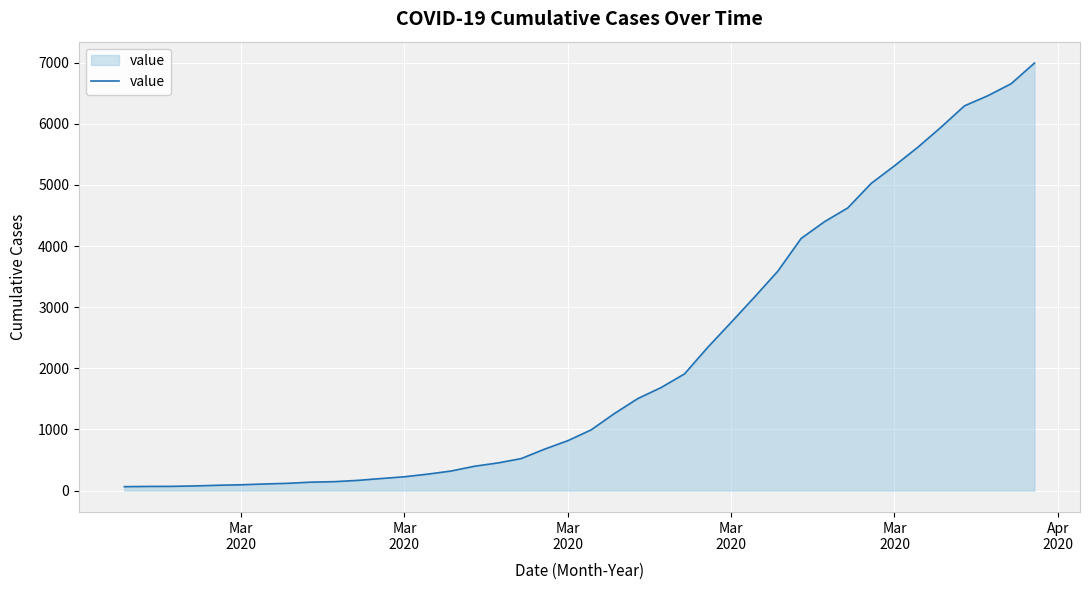

What is the greatest value displayed?

6995